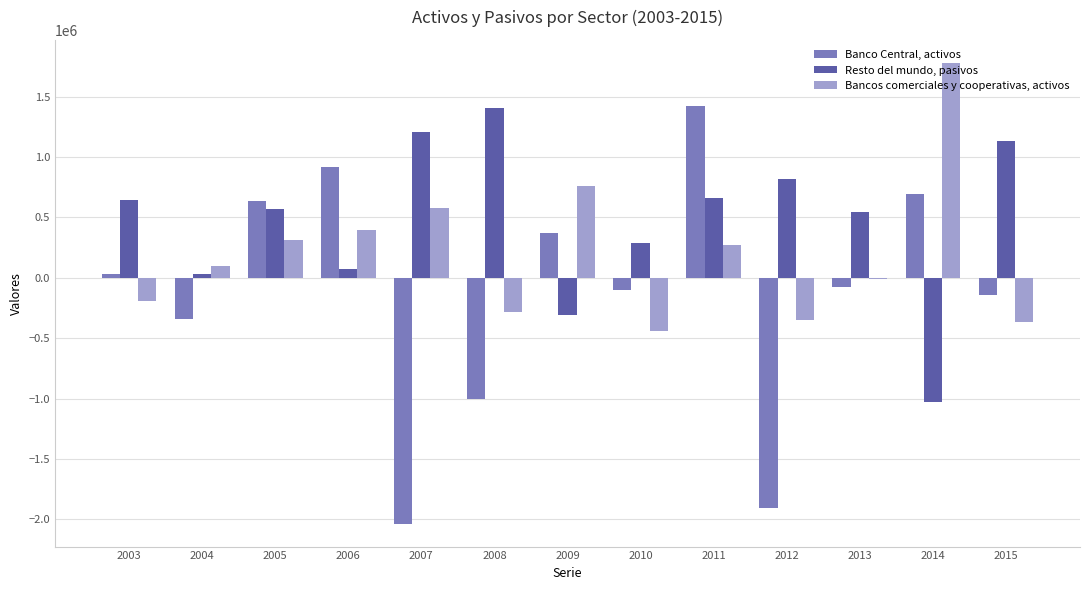

What is the spread (max minus min) of values at 2005?

318940